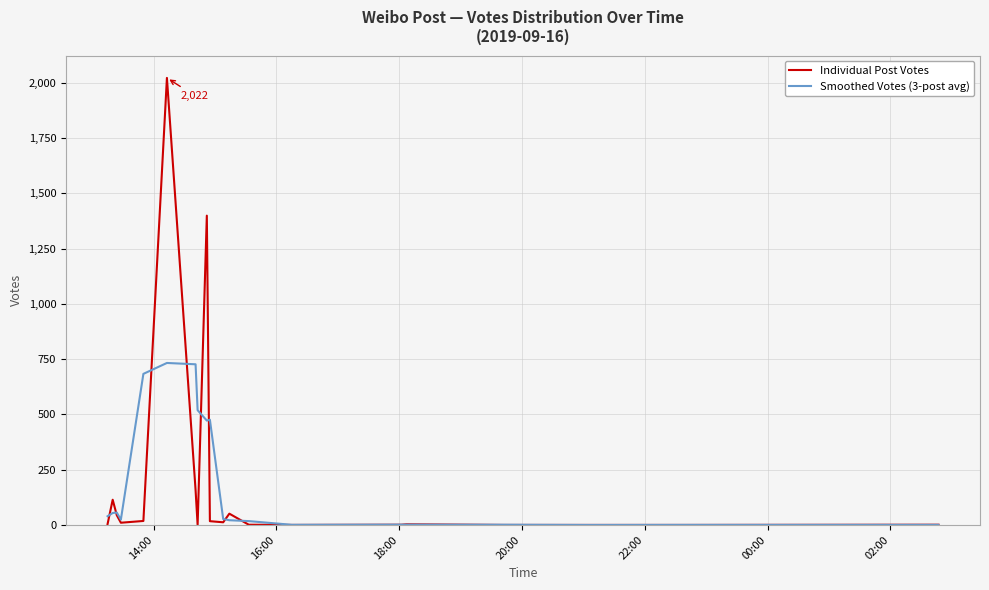

What is the highest value of the Smoothed Votes (3-post avg) series?

732.7